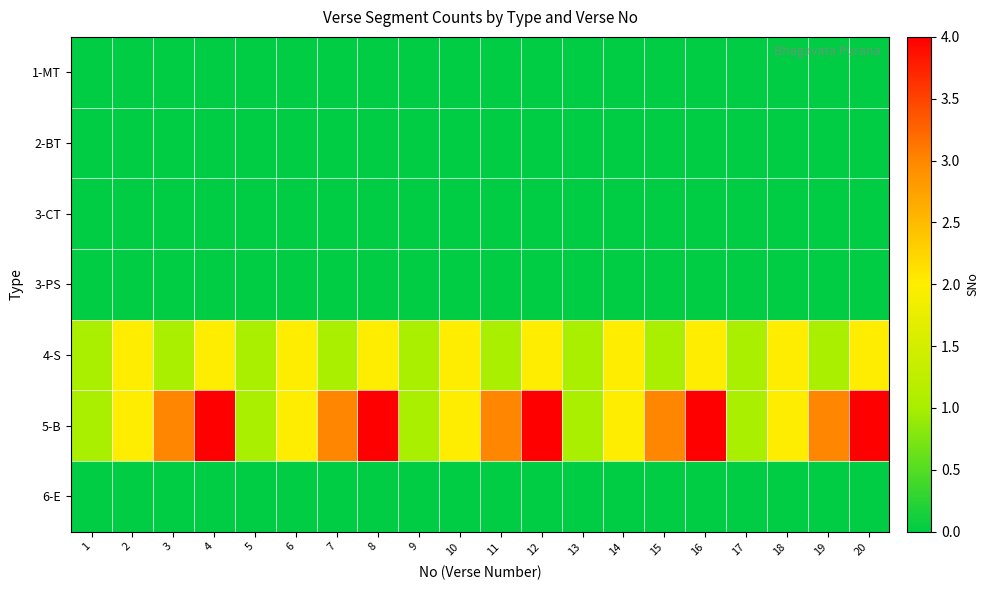

At how many categories does at least one series exceed 1?

15